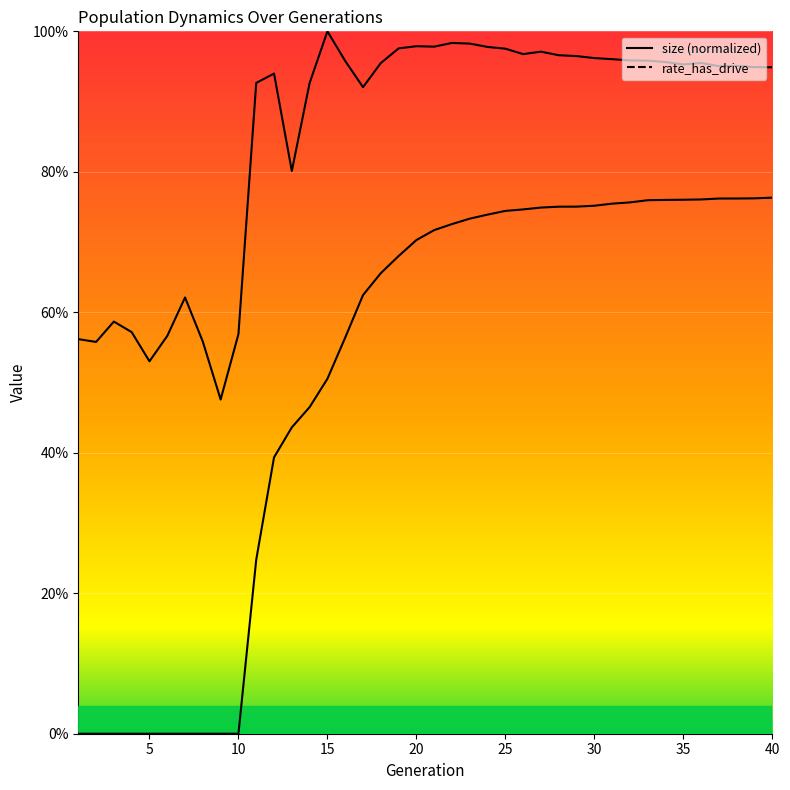

Between 39 and 40, which series saw the biggest shift?

rate_dr